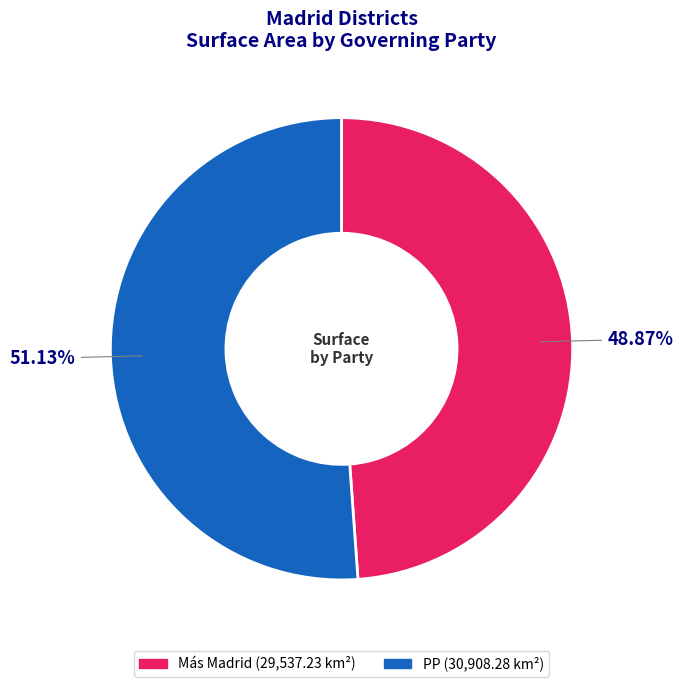

Is there a majority slice in this chart?

Yes